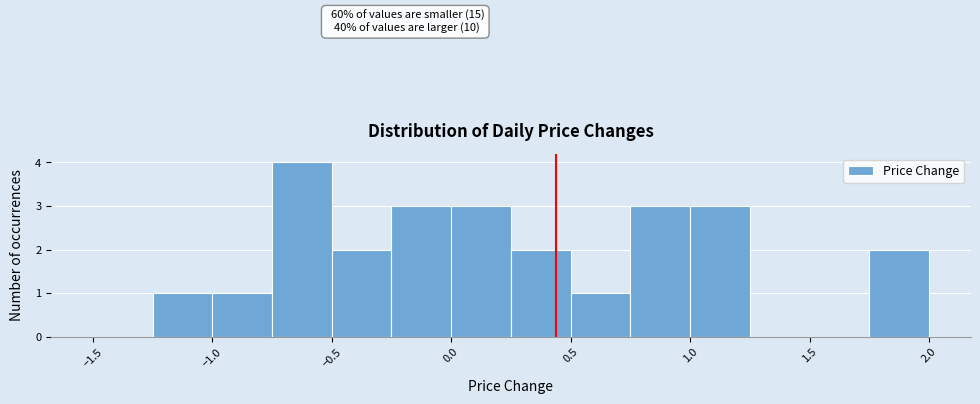

Over which range of the x-axis is the bar tallest?

-0.75 to -0.50